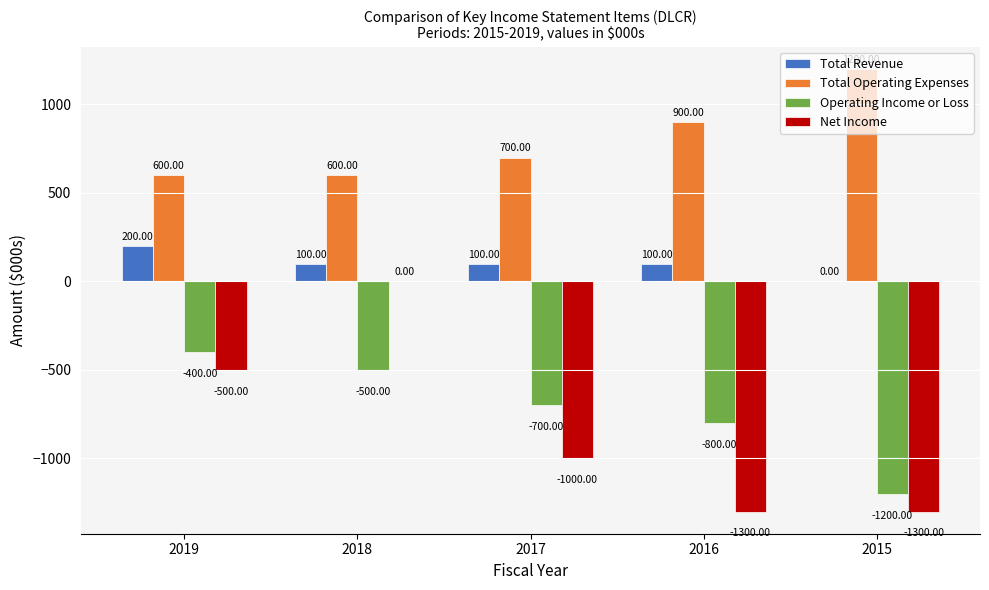

The Operating Income or Loss series shows -332 at 2018. True or false?

False